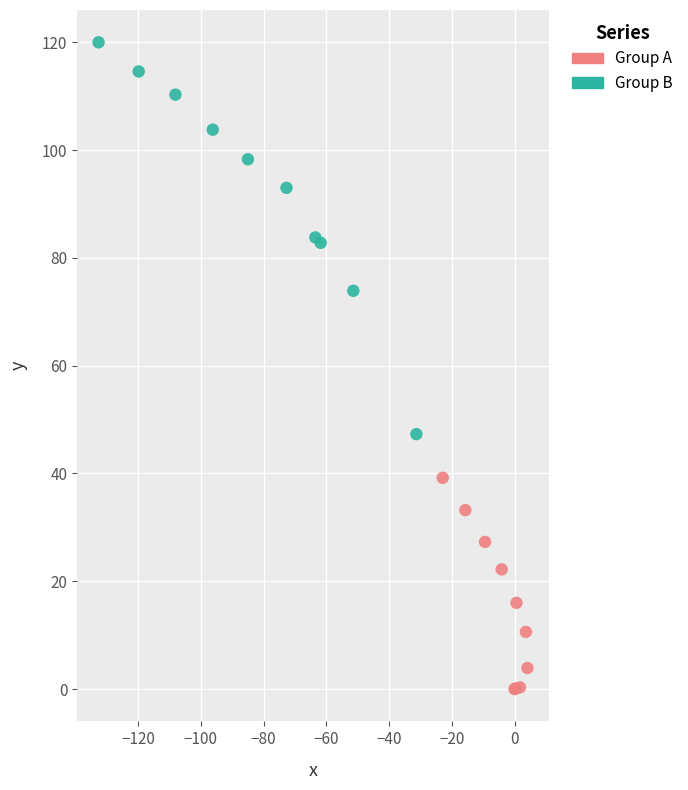

Which series reaches the minimum Y coordinate?

Group A